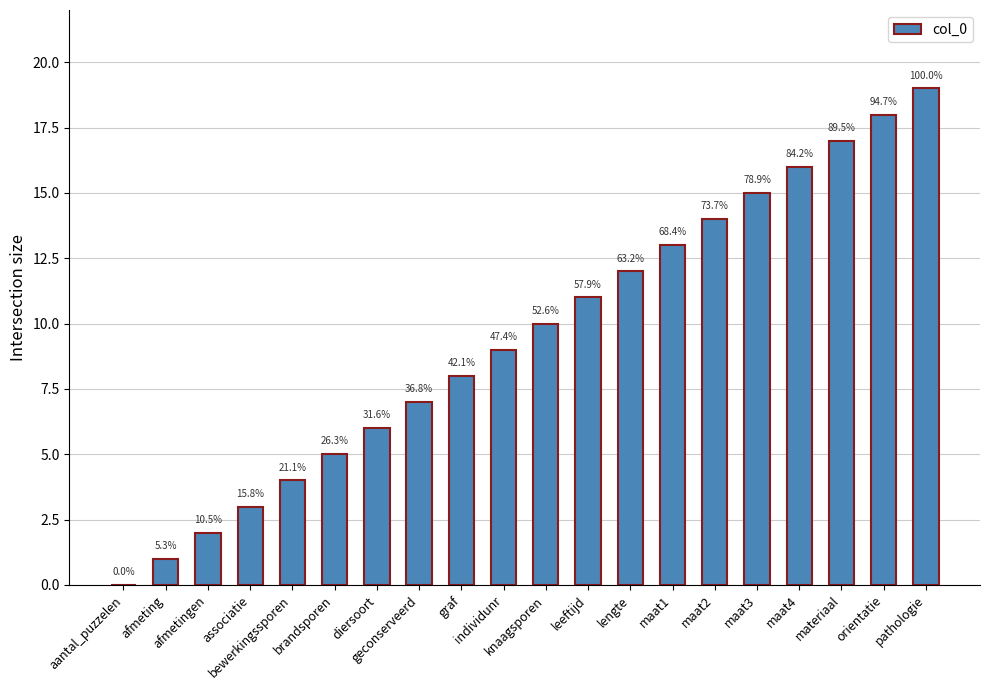

Are the bars horizontal?

No